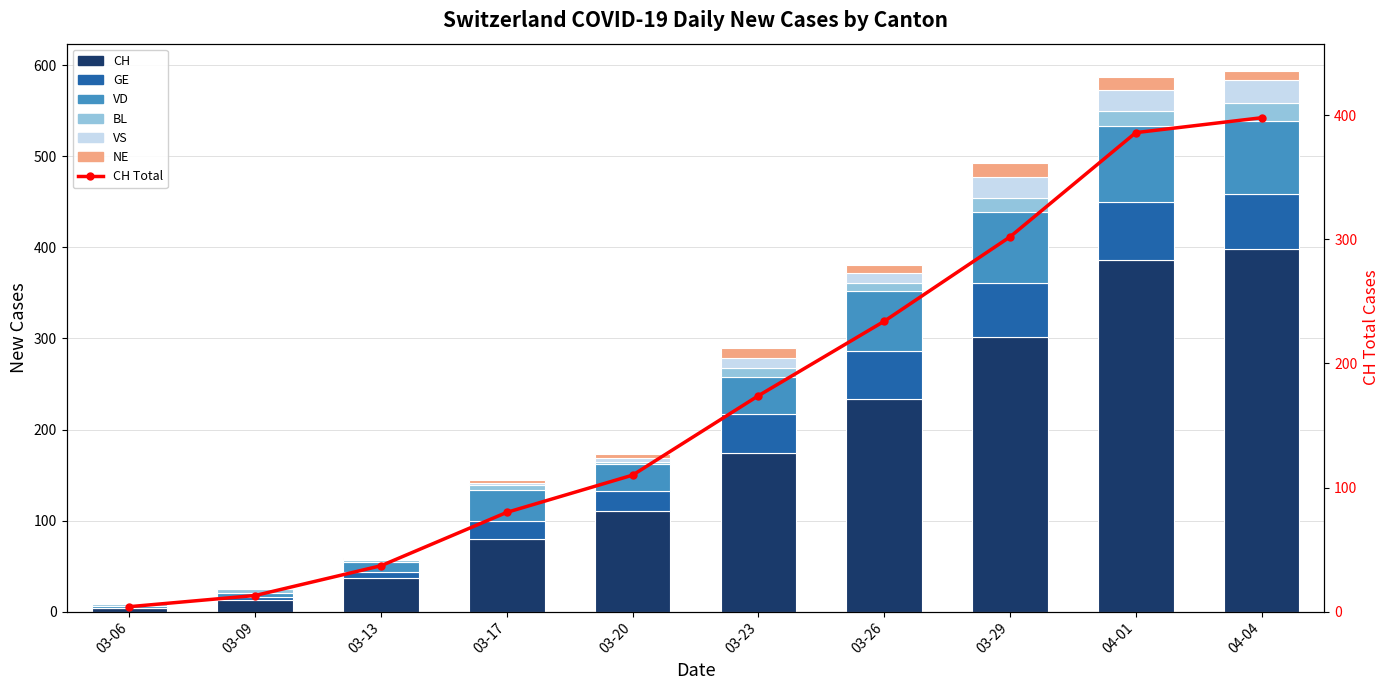

Which label corresponds to the largest value in the chart?

04-04